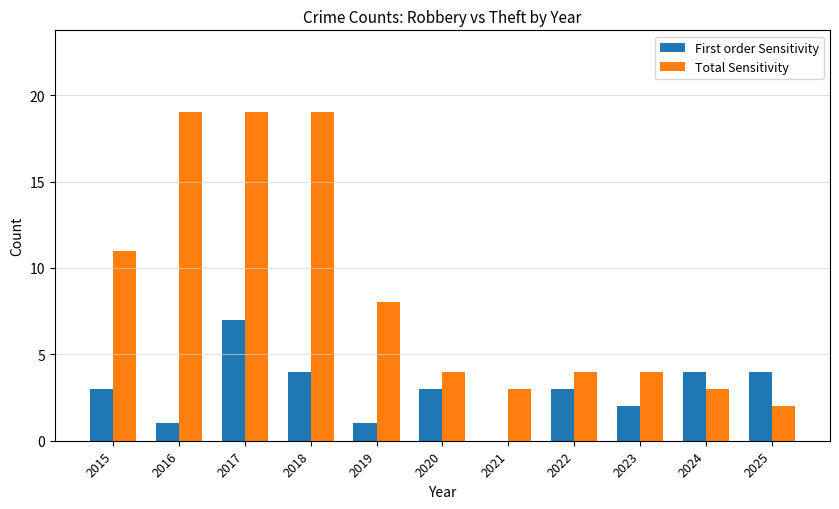

What is the sum of the Total Sensitivity values at 2025 and 2020?

6